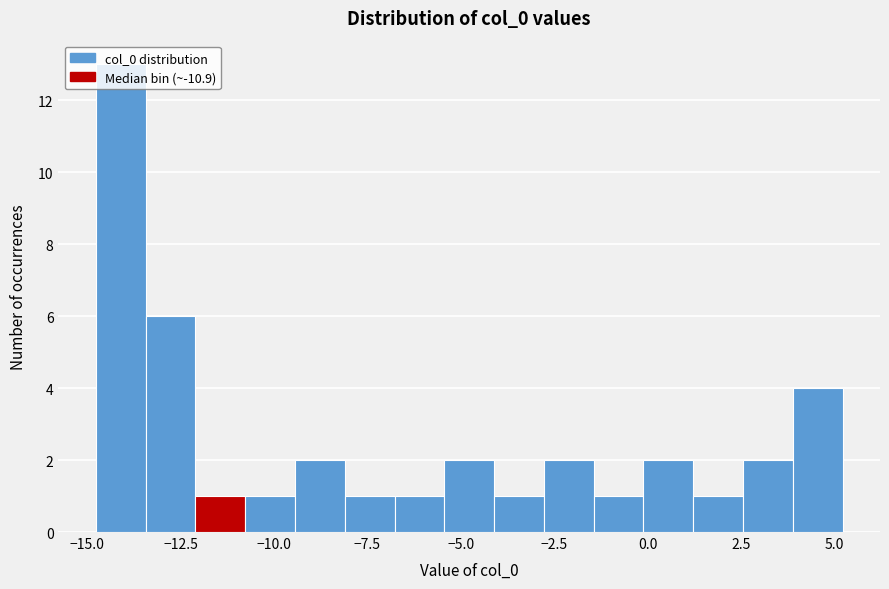

Read against the x-axis, roughly where is the centre of the tallest bar?

-14.0